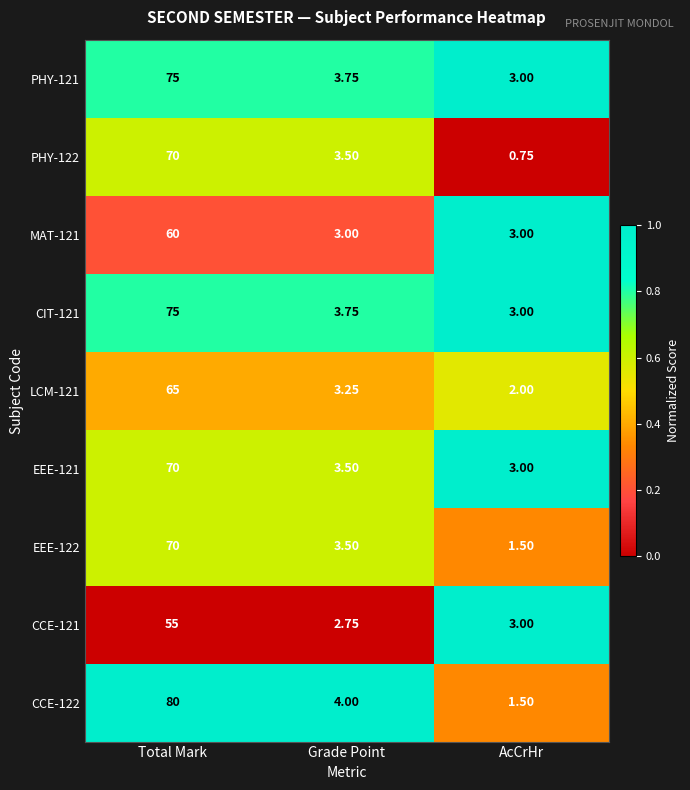

List the labels in order of CCE-122 value, largest first.

Total Mark, Grade Point, AcCrHr